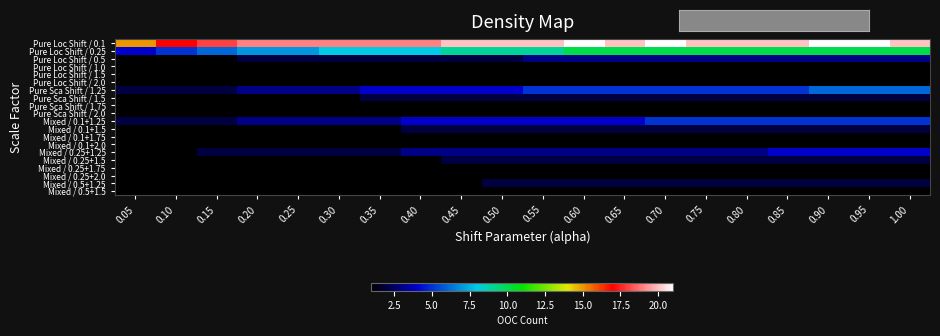

List the series in order of their peak value, highest first.

Pure Loc Shift / 0.1, Pure Loc Shift / 0.25, Pure Sca Shift / 1.25, Mixed / 0.1+1.25, Mixed / 0.25+1.25, Pure Loc Shift / 0.5, Pure Sca Shift / 1.5, Mixed / 0.1+1.5, Mixed / 0.25+1.5, Mixed / 0.5+1.25, Pure Loc Shift / 1.0, Pure Loc Shift / 1.5, Pure Loc Shift / 2.0, Pure Sca Shift / 1.75, Pure Sca Shift / 2.0, Mixed / 0.1+1.75, Mixed / 0.1+2.0, Mixed / 0.25+1.75, Mixed / 0.25+2.0, Mixed / 0.5+1.5